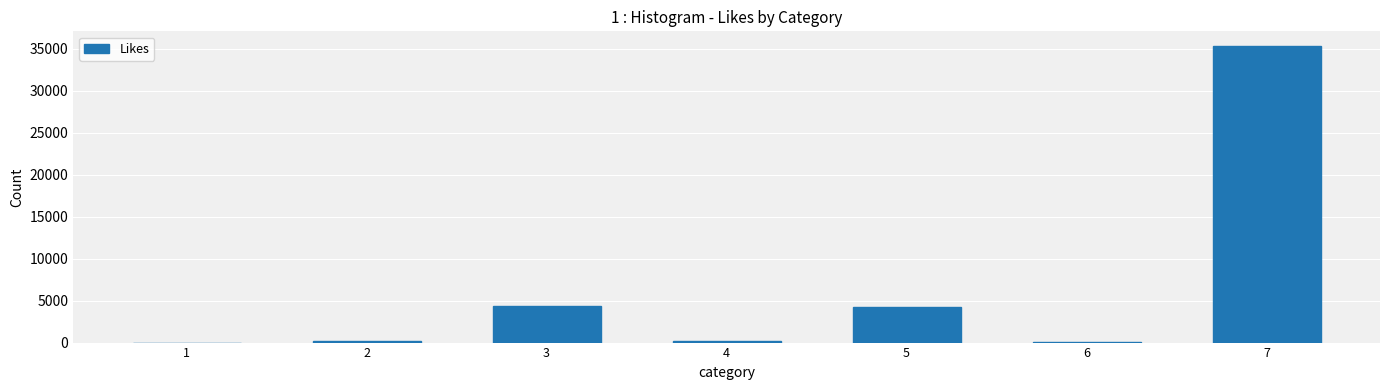

What is the difference between the values at 5 and 3?

45